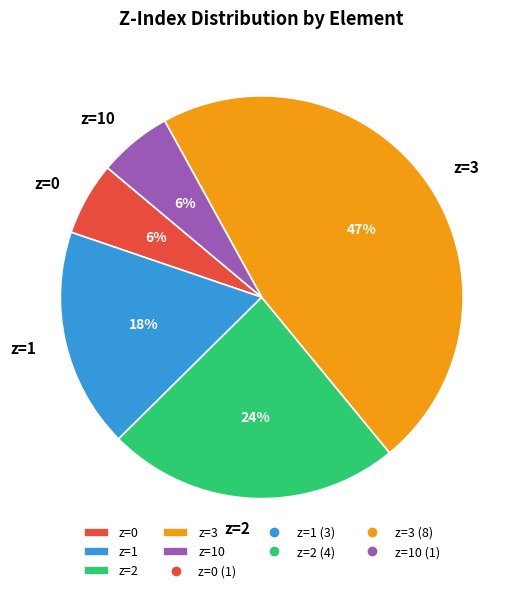

What is the largest slice in the pie chart?

z=3